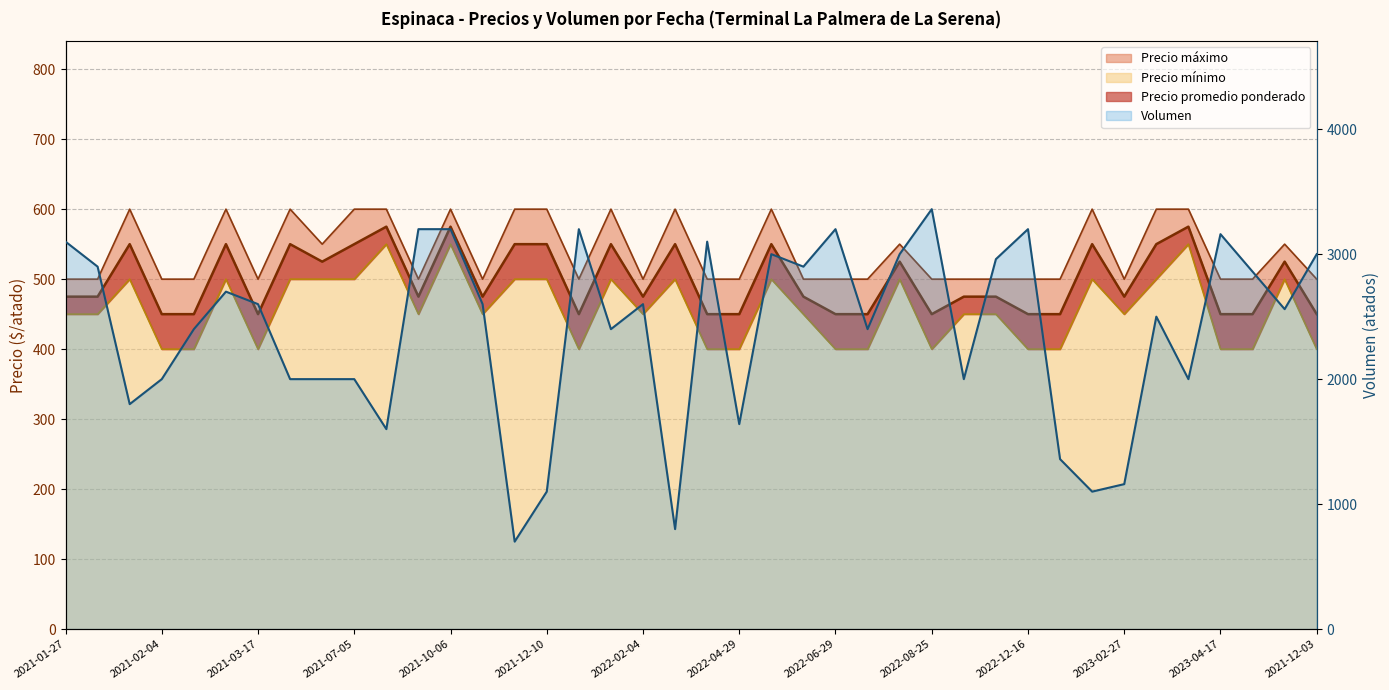

At 2021-12-20, list the series in order from smallest to largest.

Precio minimo, Precio promedio ponderado, Precio maximo, Volumen